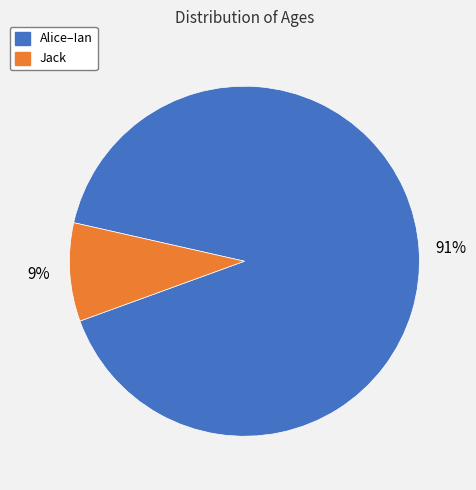

Between Jack and Alice–Ian, which is larger?

Alice–Ian